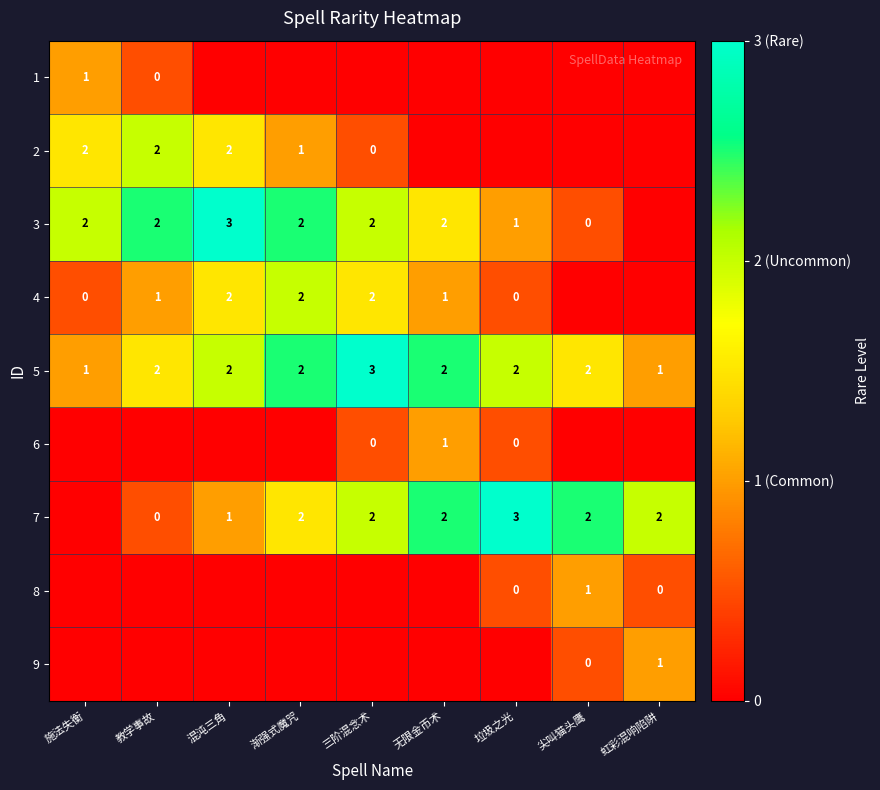

The value of 5 at 施法失衡 is 2. True or false?

False